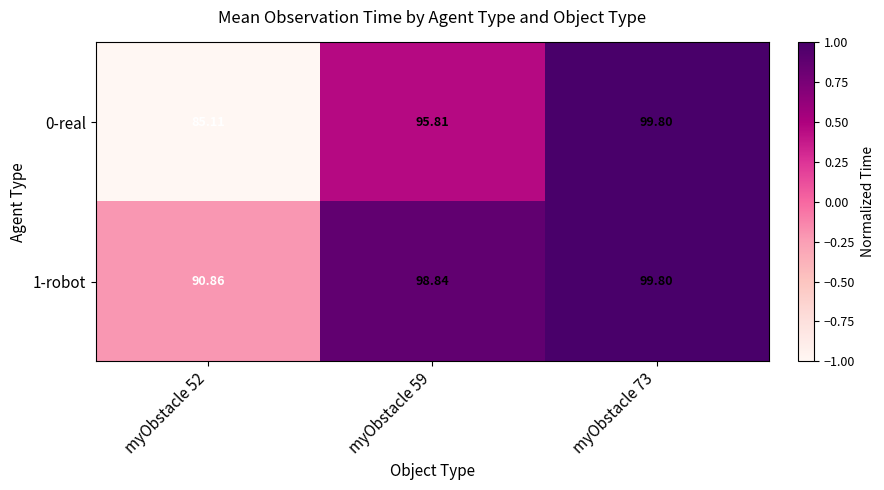

Is the value of 1-robot at myObstacle 59 greater than the value of 0-real at myObstacle 73?

No